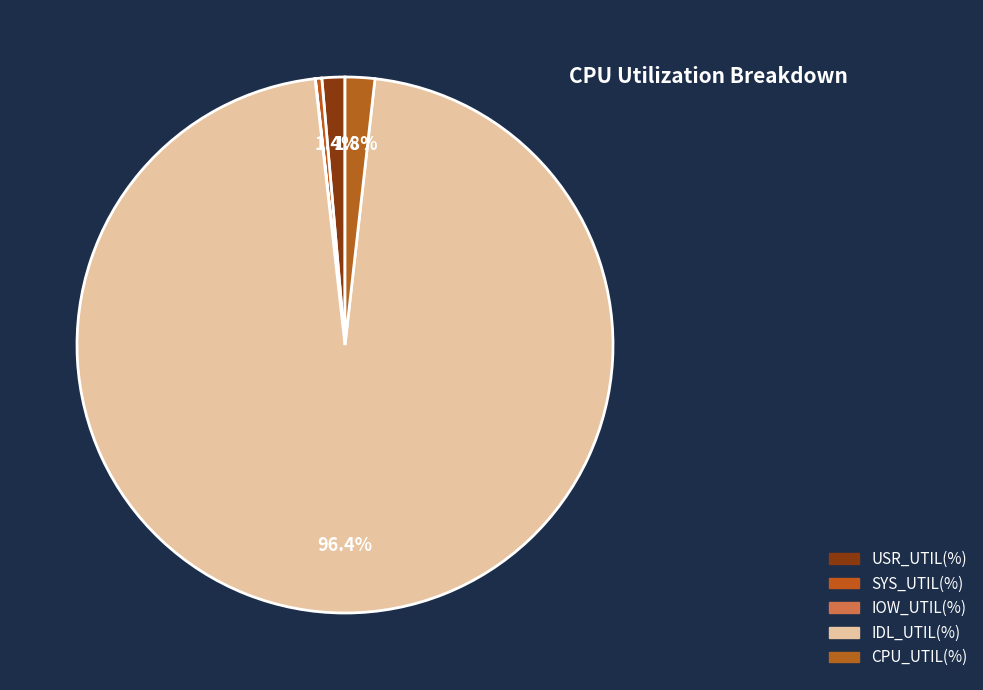

What percentage is the IDL_UTIL(%) slice, to the nearest percent?

96%